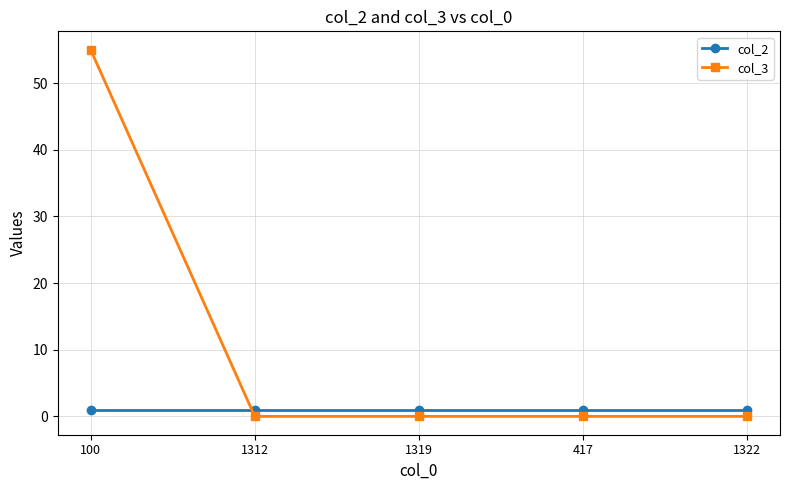

Count the number of categories in the chart.

5